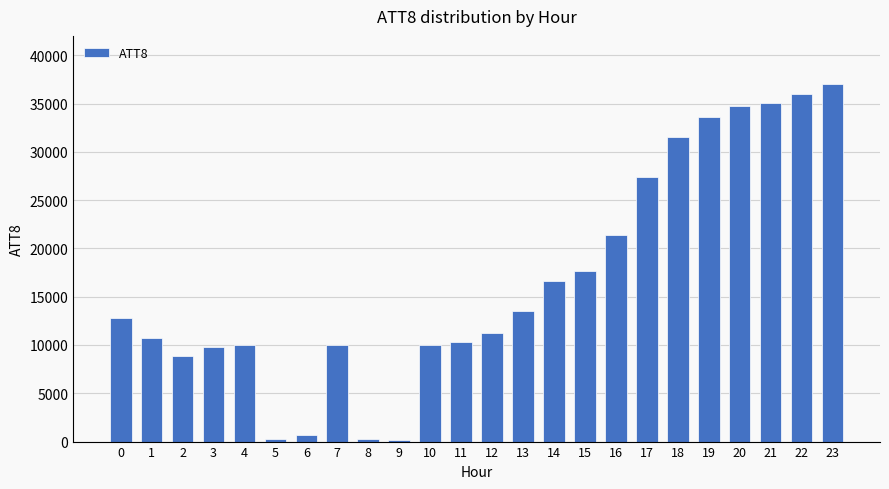

How many bars are there in total?

24